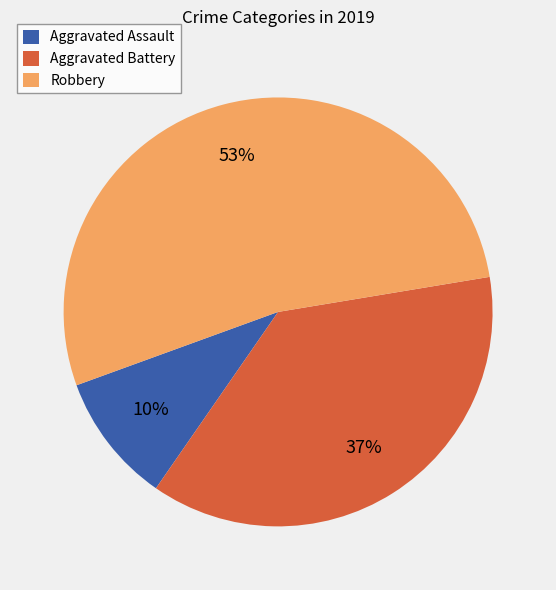

Is there a majority slice in this chart?

Yes